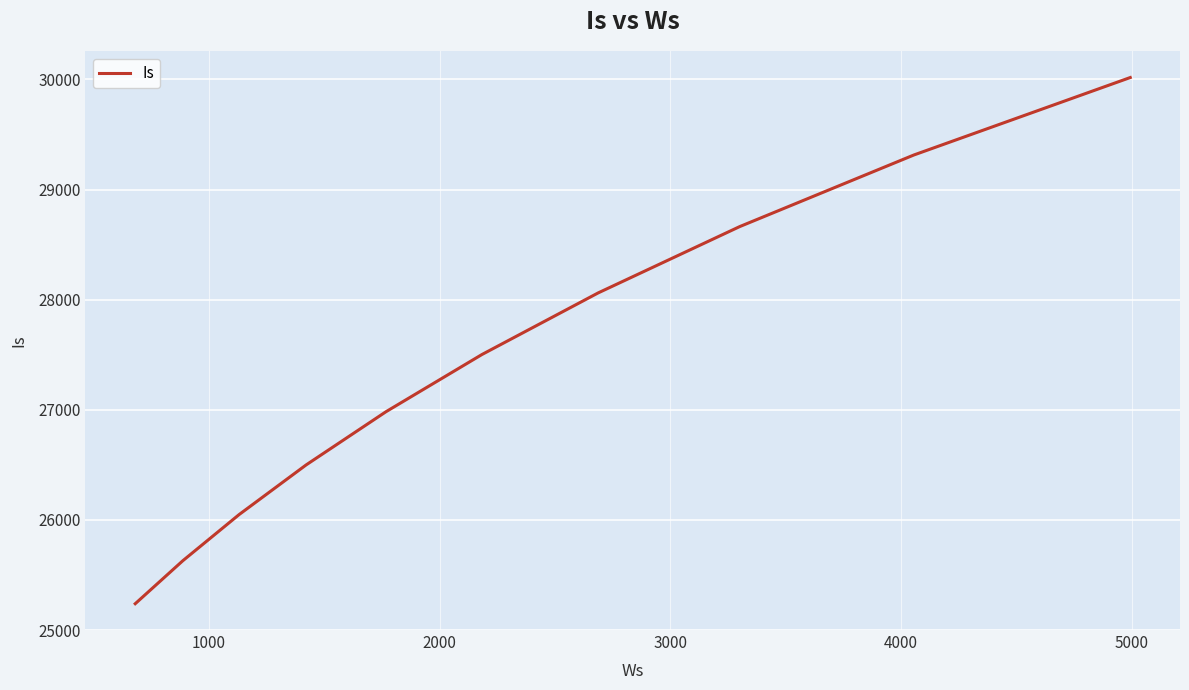

What is the difference between the maximum and minimum values?

4778.0